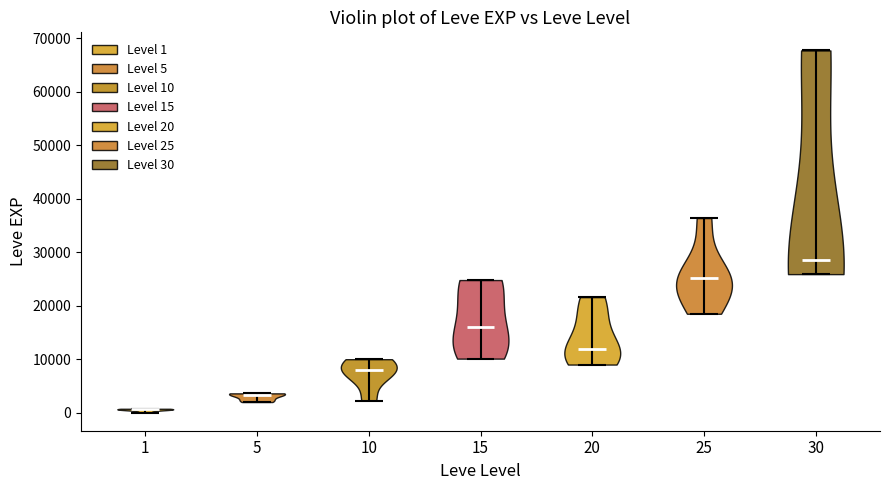

Which violin has the lowest median line?

1